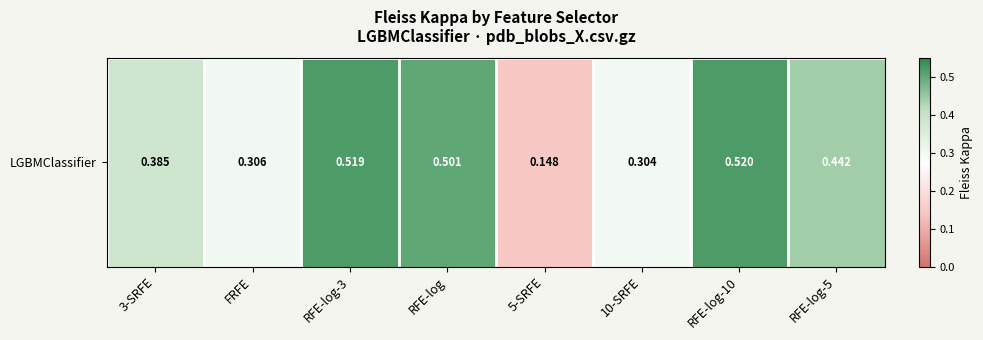

Reading right to left, what are all the values shown in this chart?

RFE-log-5=0.4	RFE-log-10=0.5	10-SRFE=0.3	5-SRFE=0.1	RFE-log=0.5	RFE-log-3=0.5	FRFE=0.3	3-SRFE=0.4